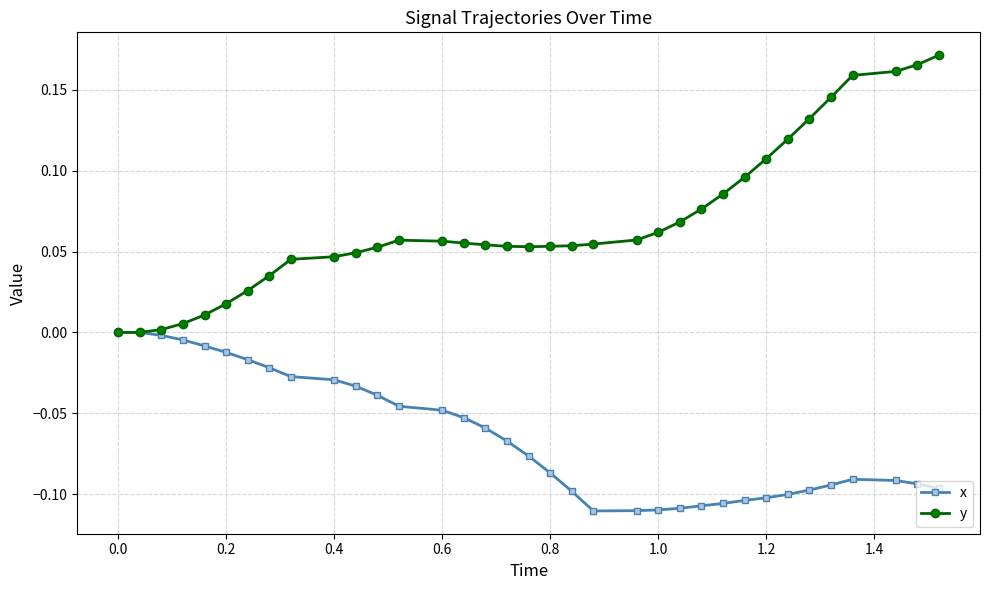

What are all the series names shown in the legend?

x, y